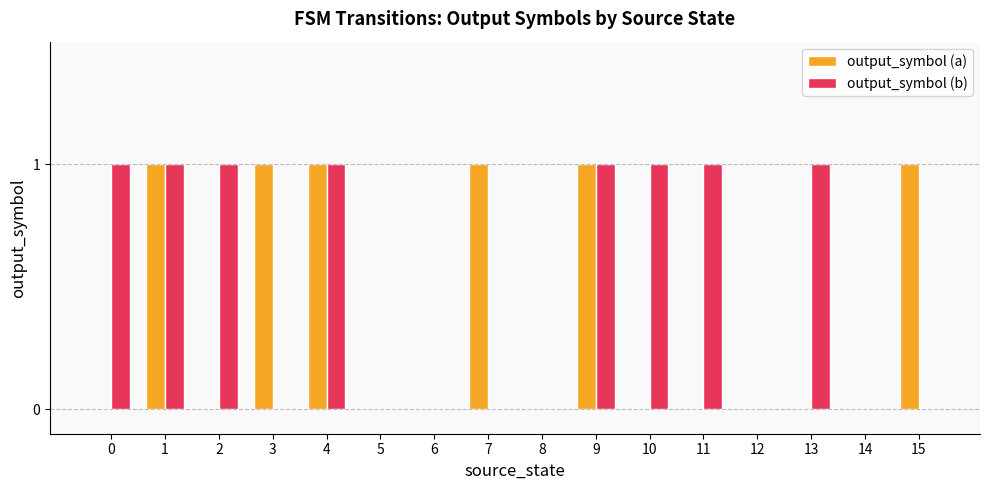

Between 1 and 13, which series saw the biggest shift?

output_symbol (a)